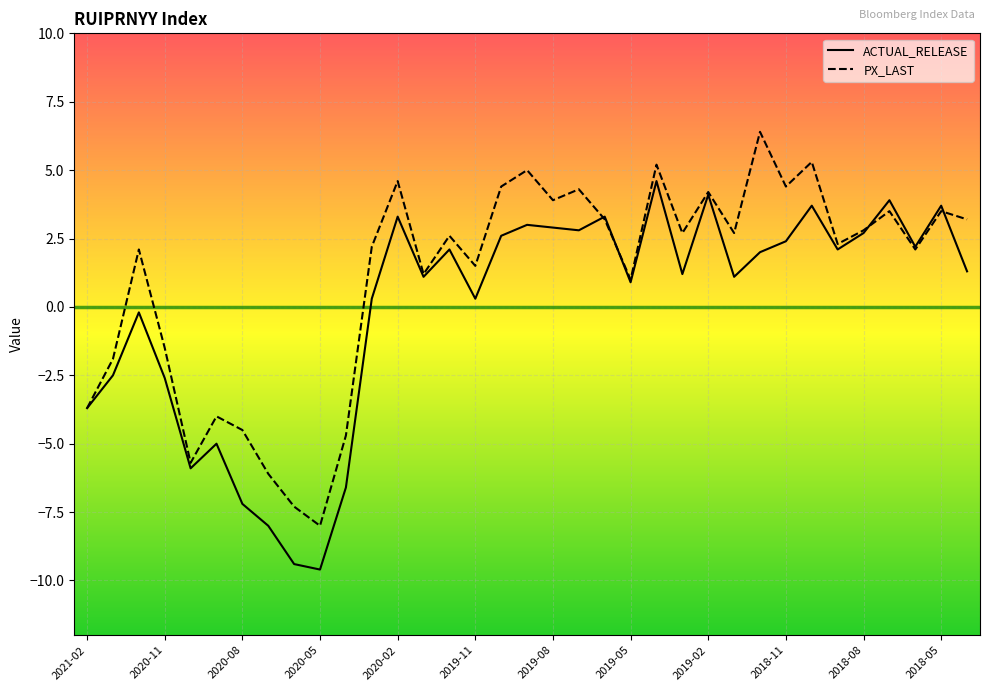

Rank the series by their maximum value, from lowest to highest.

ACTUAL_RELEASE, PX_LAST